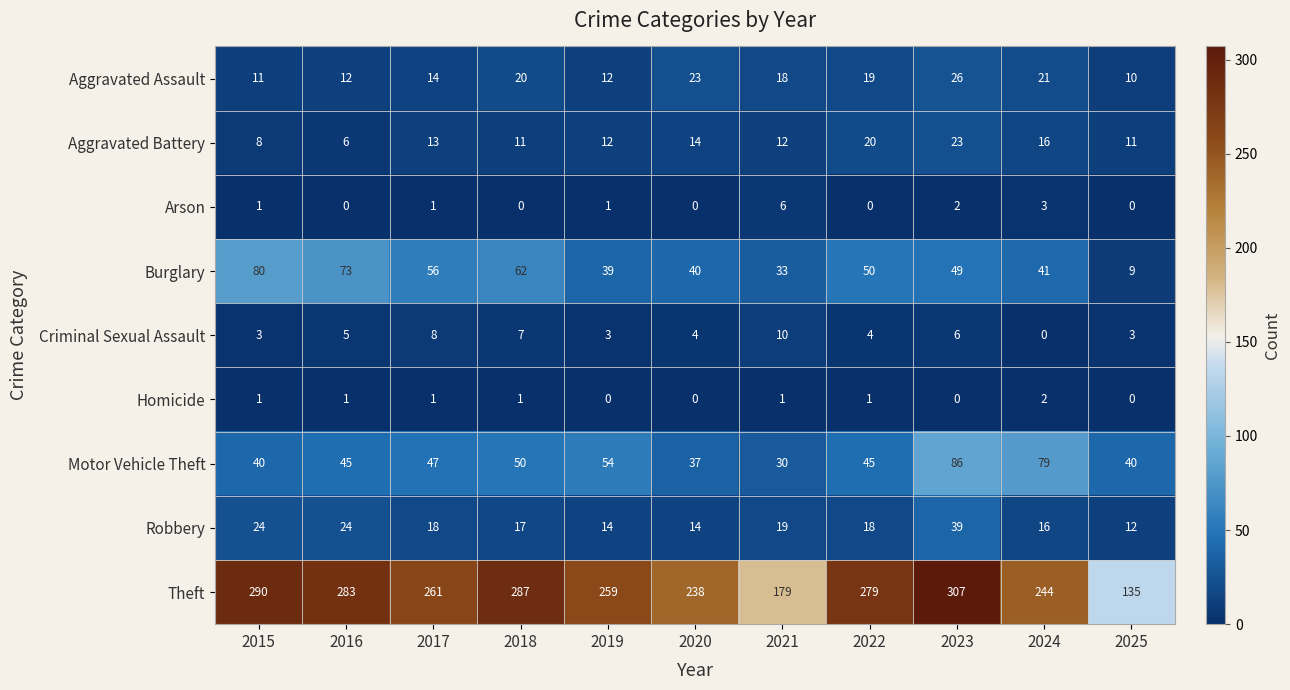

Rank the series by their maximum value, from highest to lowest.

Theft, Motor Vehicle Theft, Burglary, Robbery, Aggravated Assault, Aggravated Battery, Criminal Sexual Assault, Arson, Homicide